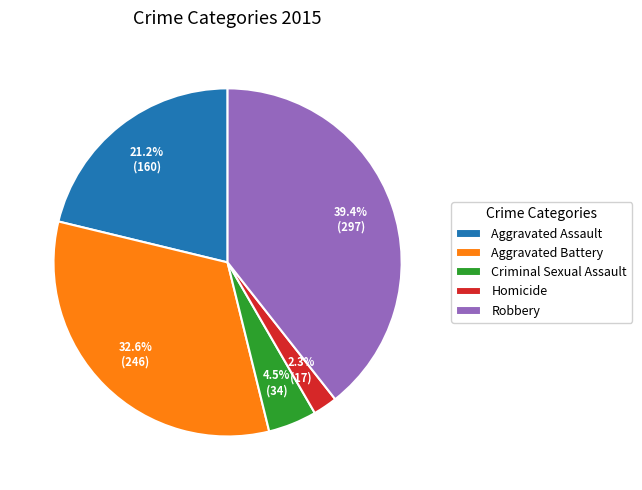

How many slices are in this pie chart?

5